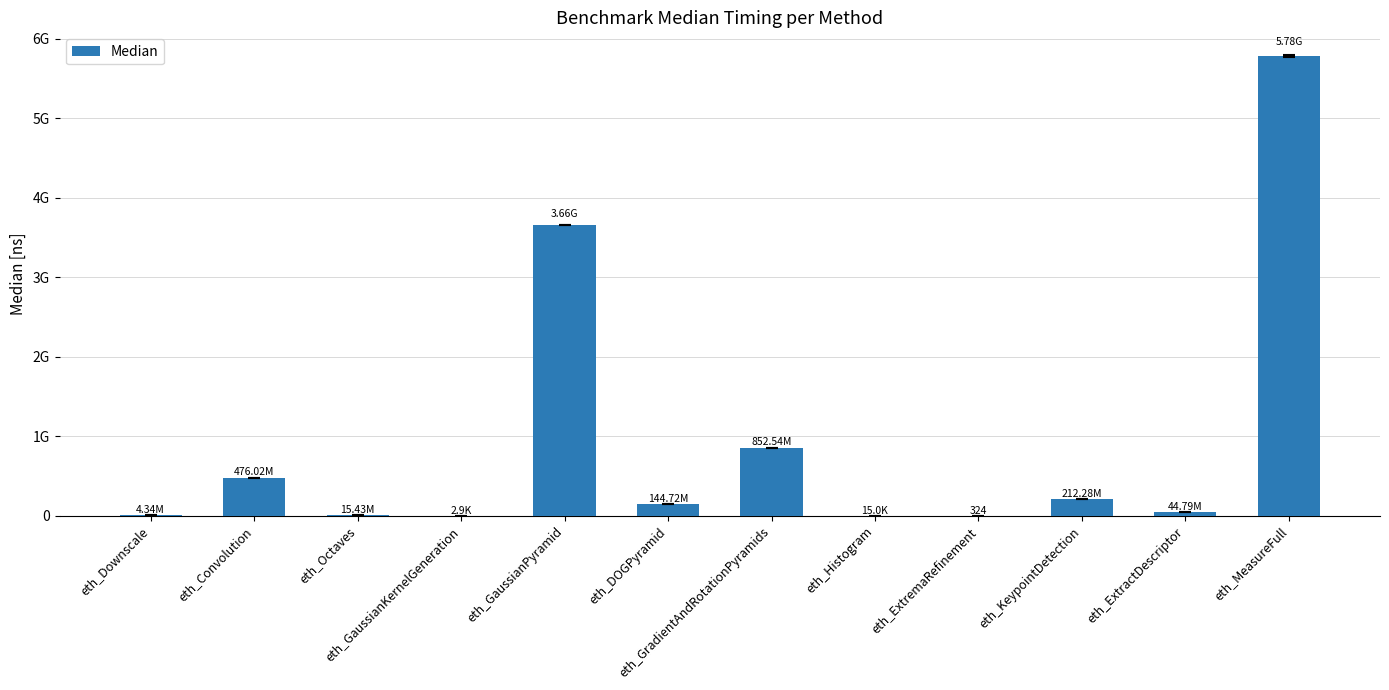

Are the bars horizontal?

No